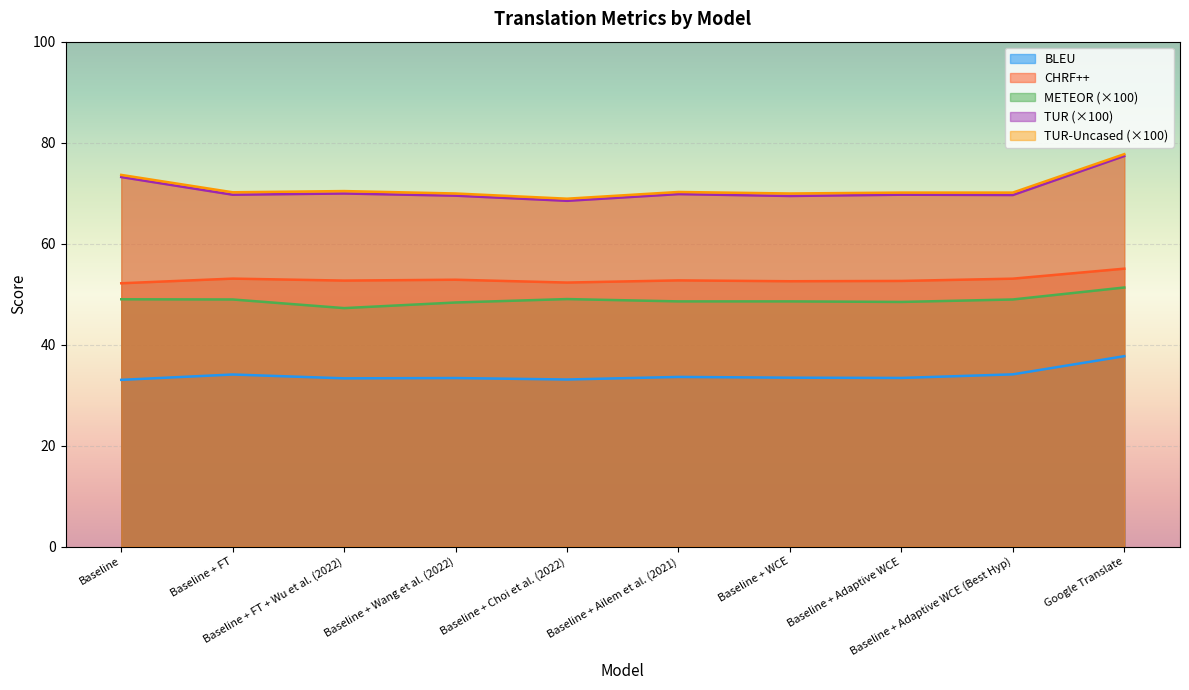

What is the difference between the maximum and minimum values in the BLEU series?

4.7